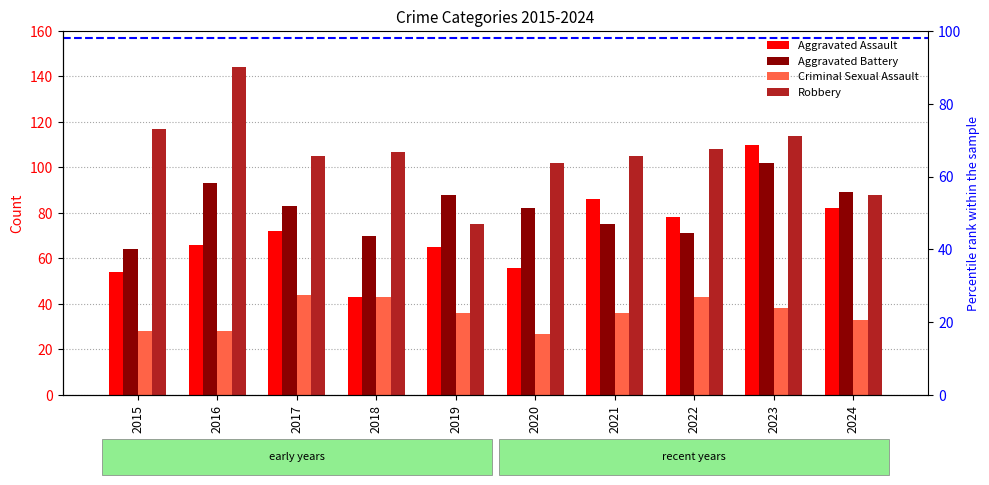

What is the sum of the Criminal Sexual Assault values at 2016 and 2017?

72